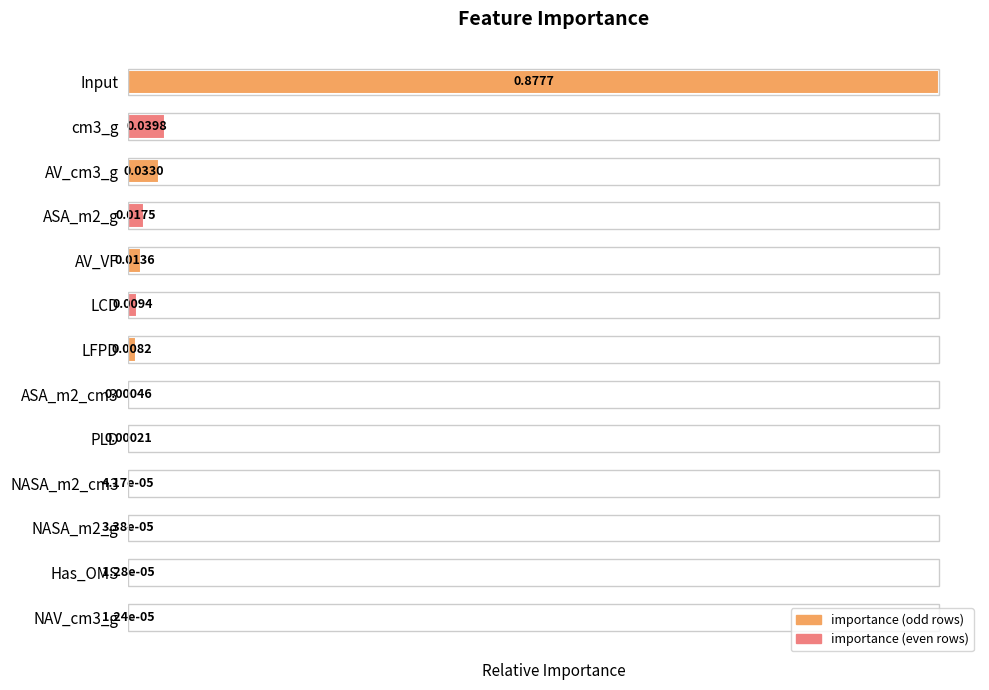

What is the sum of all values?

1.1